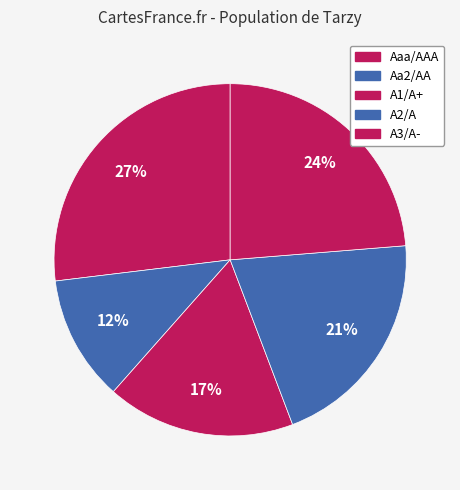

To the nearest percent, what percentage of the pie is A2/A?

21%